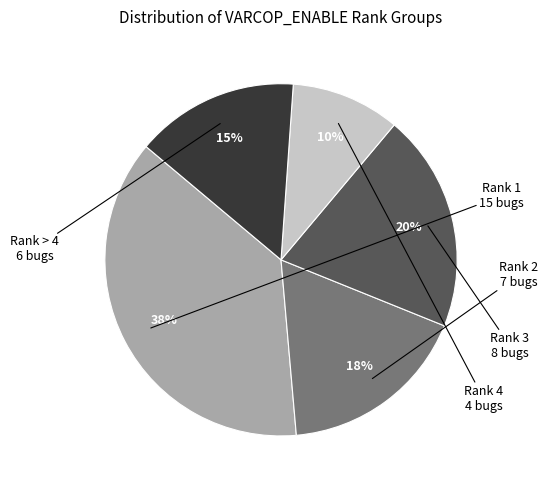

To the nearest percent, what is the difference between the largest and smallest slice percentages?

27%